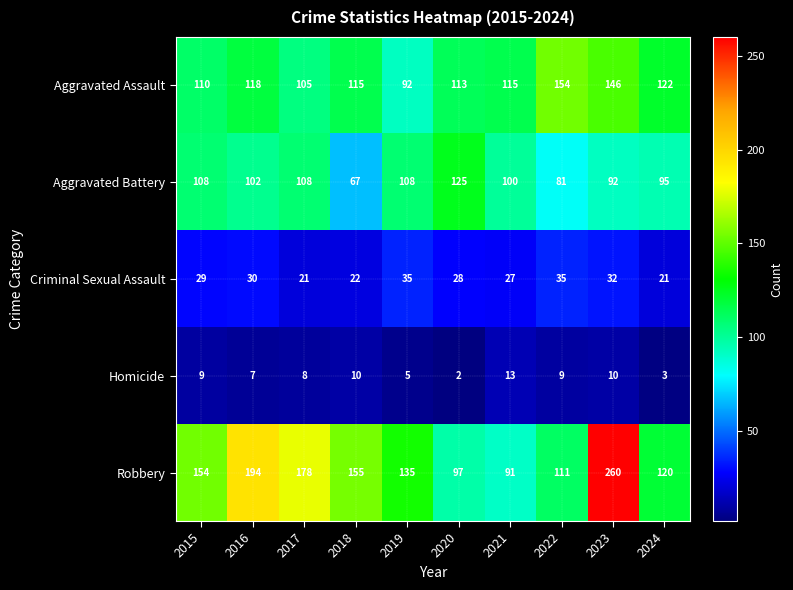

How many distinct data groups are displayed?

5